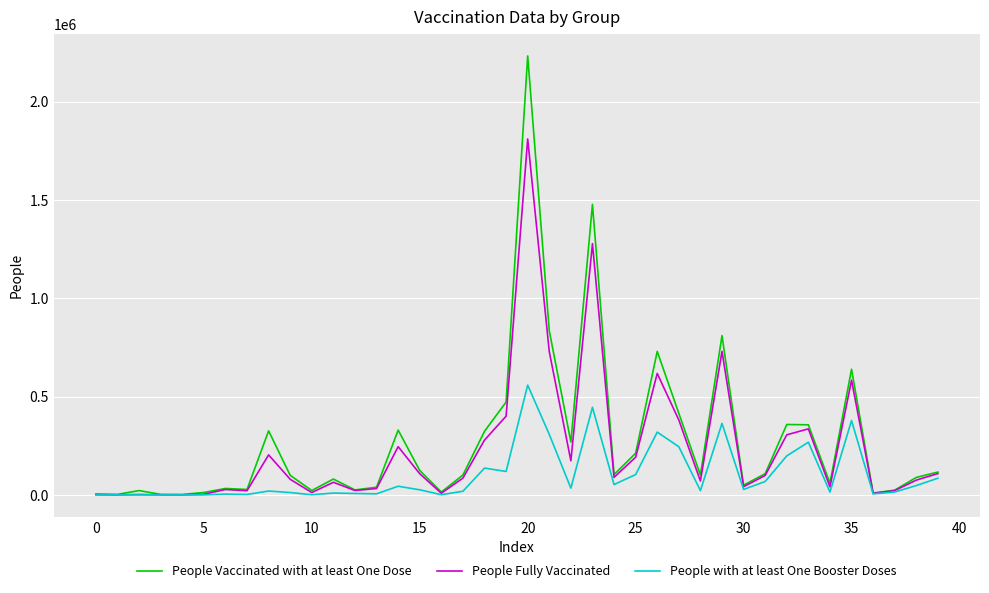

What is the greatest value displayed?

2233765